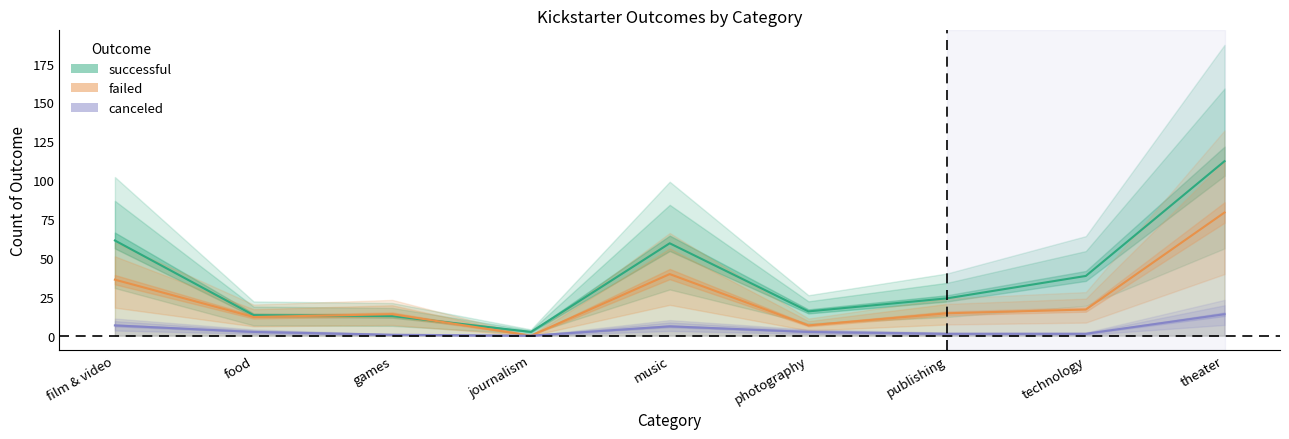

At how many categories does at least one series exceed 51?

3